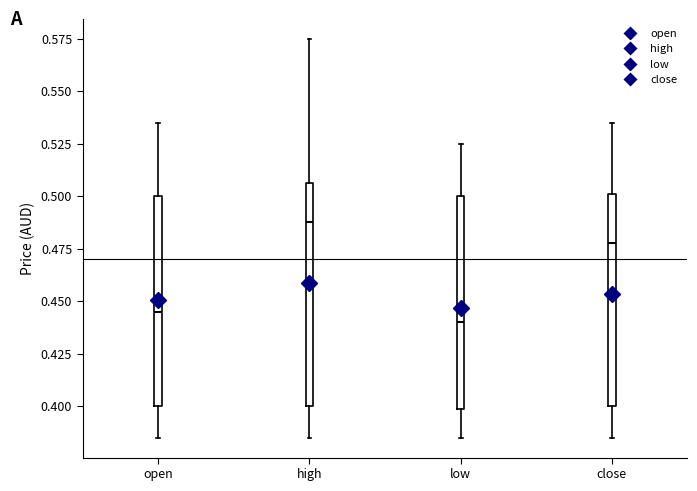

Reading left to right, transcribe this box plot: for each box, give where its median line is, the range the box spans, and where its two whiskers end, as read against the y-axis. The values are not printed on the chart, so give them approximately, as read against the axis.

open: median 0.445, box 0.400 to 0.500, whiskers 0.385 to 0.535
high: median 0.490, box 0.400 to 0.505, whiskers 0.385 to 0.575
low: median 0.440, box 0.400 to 0.500, whiskers 0.385 to 0.525
close: median 0.480, box 0.400 to 0.500, whiskers 0.385 to 0.535